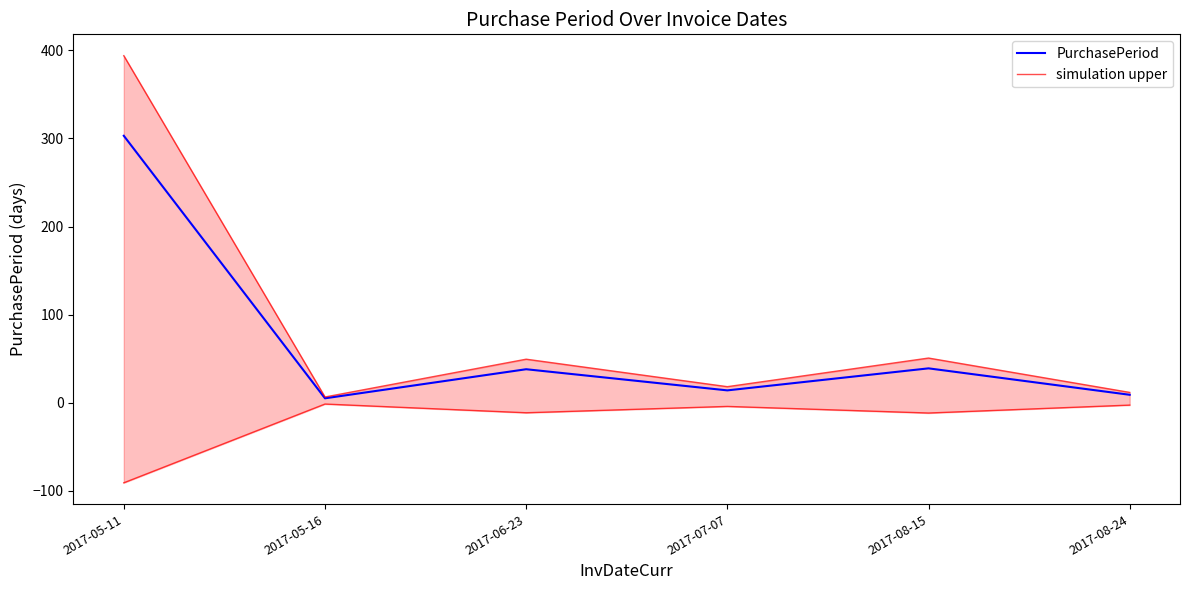

True or false: simulation upper has a value of 6.5 at 2017-05-16.

True